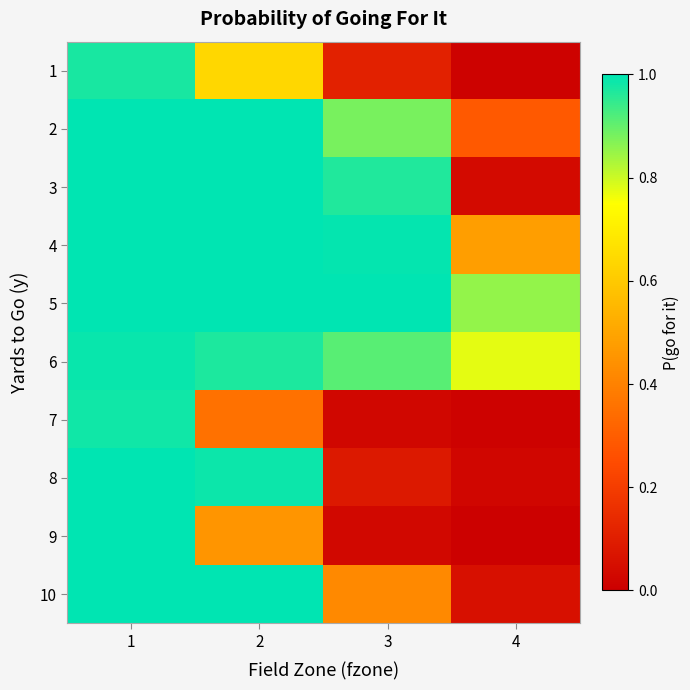

What is the difference between the highest and lowest values at 3?

1.0